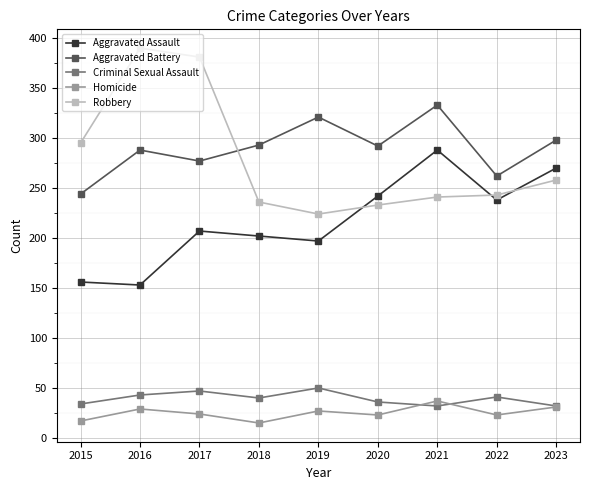

Count the number of data series in this chart.

5